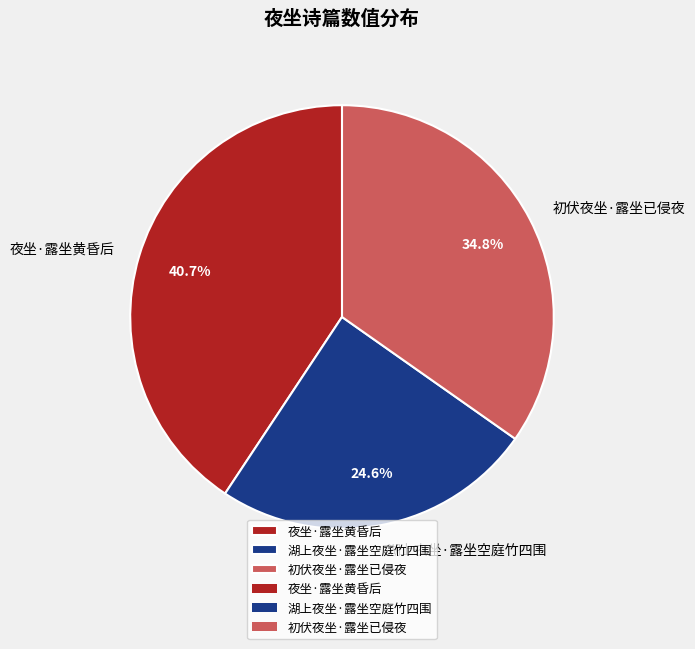

Is 初伏夜坐·露坐已侵夜 the majority of the pie?

No